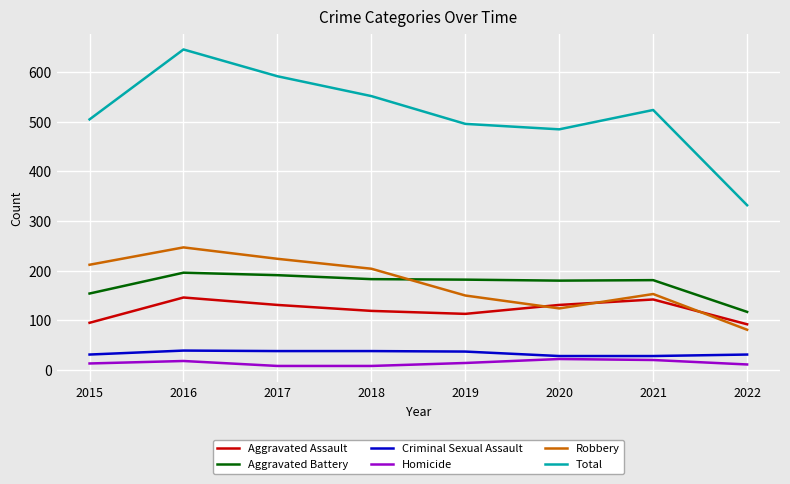

True or false: Aggravated Battery and Robbery cross at least once.

True